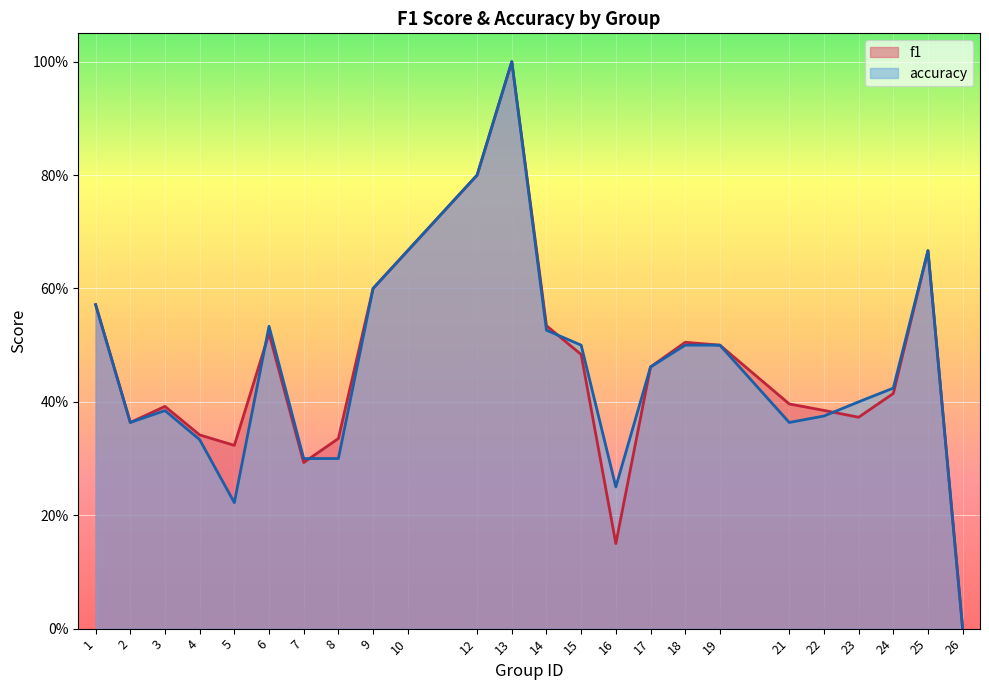

True or false: accuracy and f1 cross at least once.

True